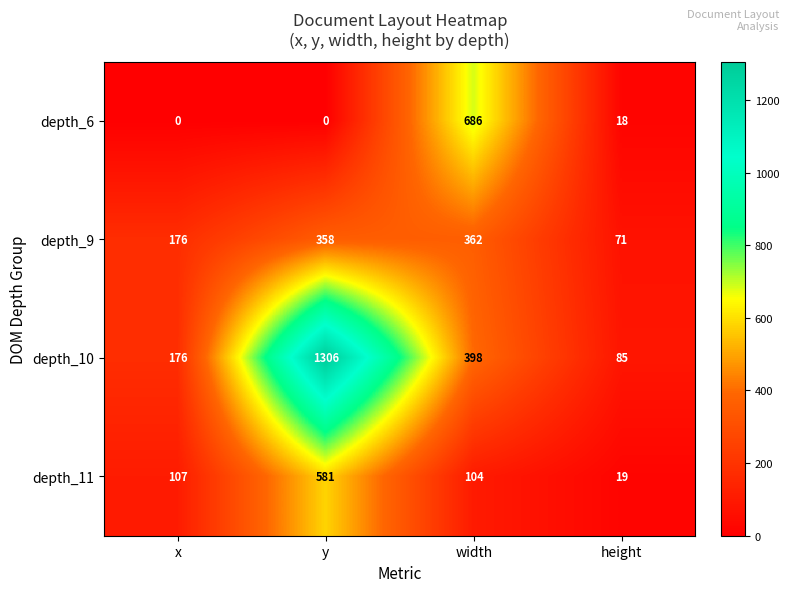

What value does the depth_9 series have at width, to the nearest 10?

360